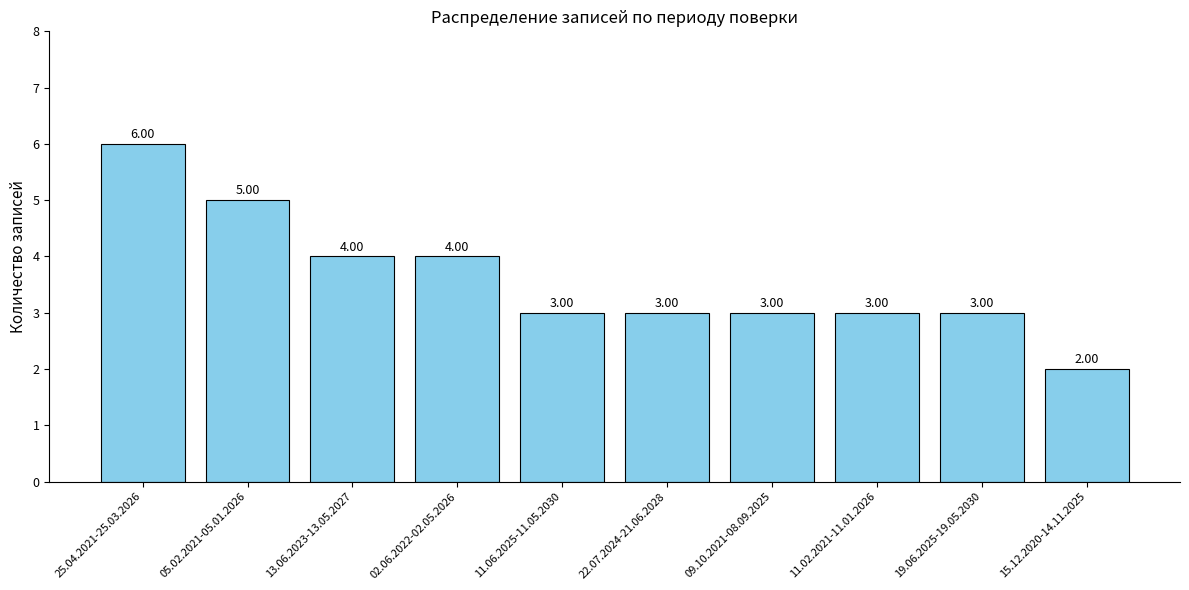

What is the change in value from 11.06.2025-11.05.2030 to 15.12.2020-14.11.2025?

-1